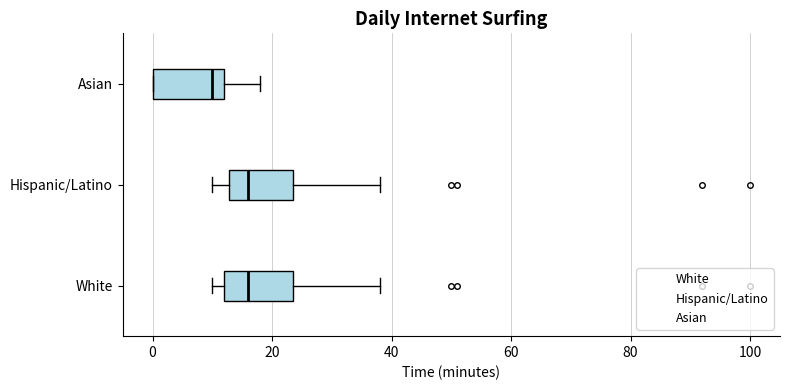

Reading bottom to top, transcribe this box plot: for each box, give where its median line is, the range the box spans, and where its two whiskers end, as read against the x-axis. The values are not printed on the chart, so give them approximately, as read against the axis.

White: median 16, box 12 to 24, whiskers 10 to 38
Hispanic/Latino: median 16, box 12 to 24, whiskers 10 to 38
Asian: median 10, box 0 to 12, whiskers 0 to 18